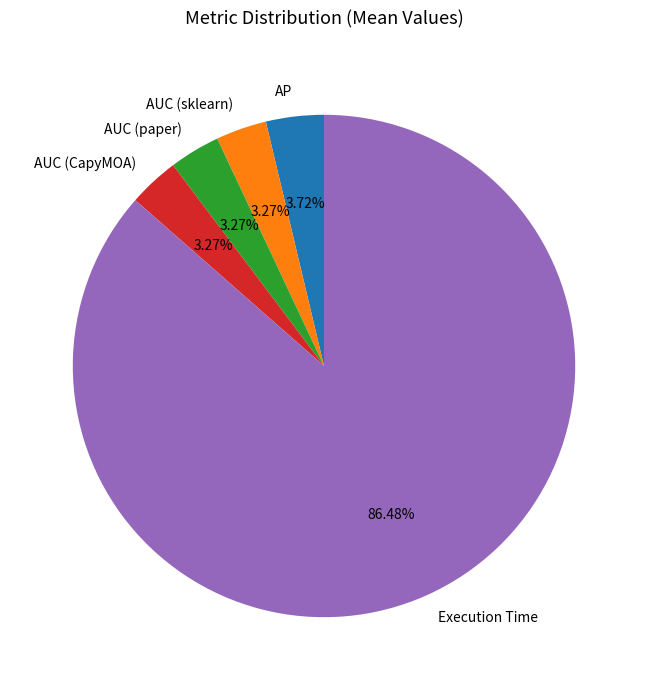

To the nearest percent, what portion does Execution Time represent?

86%